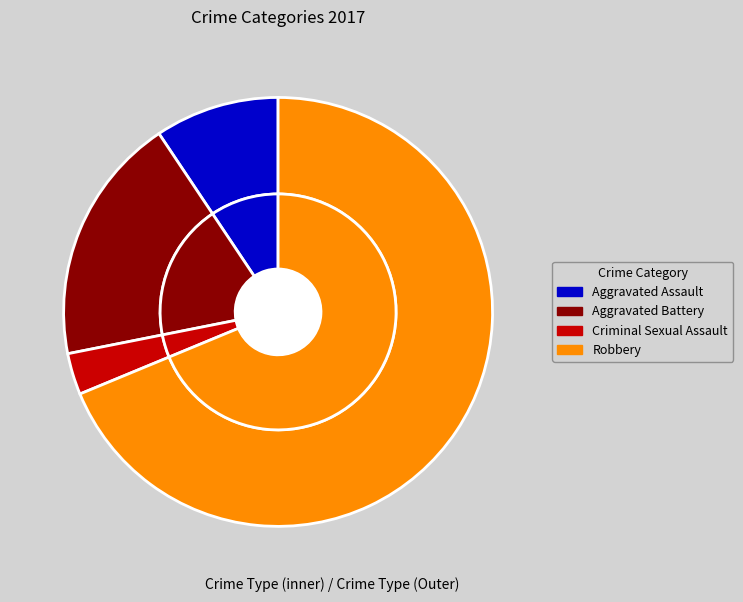

To the nearest percent, what portion does Criminal Sexual Assault represent?

3%